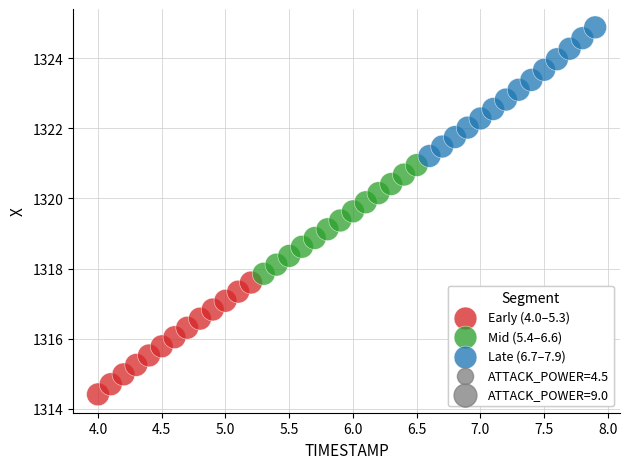

Which series contains the highest Y value?

Late (6.7–7.9)